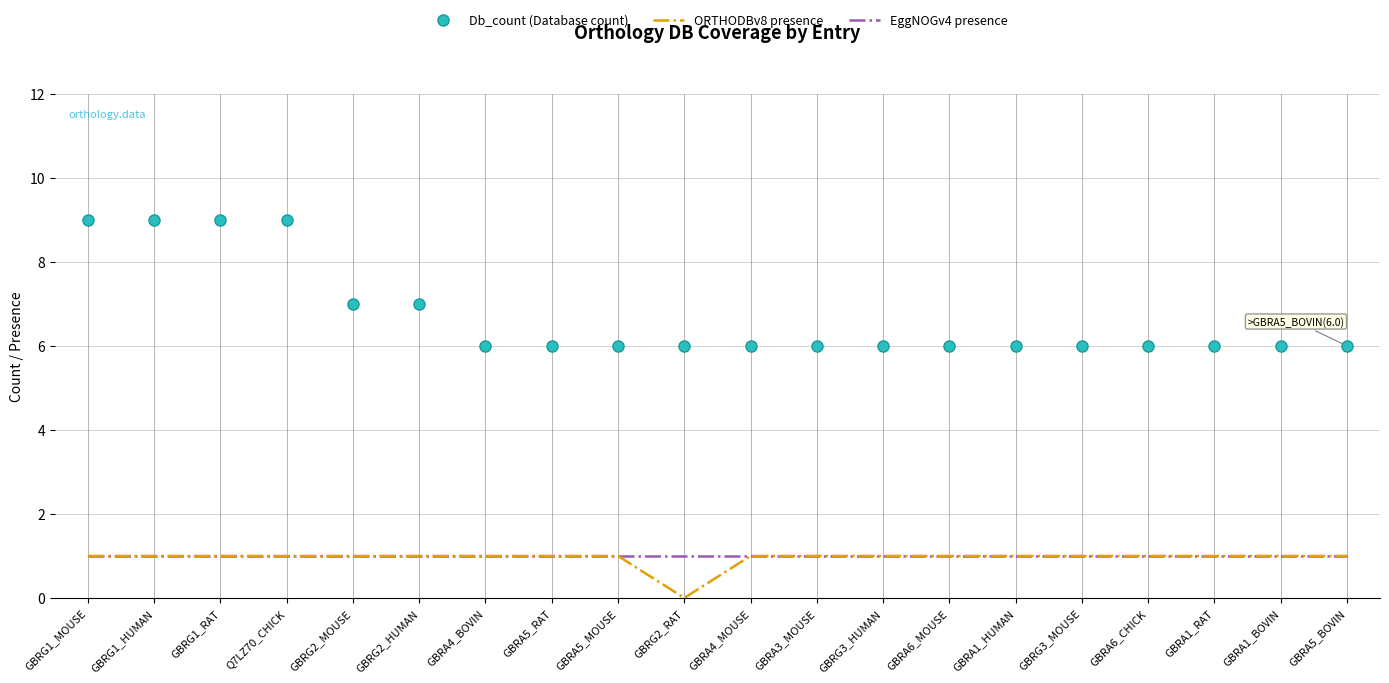

Between Q7LZ70_CHICK and GBRG3_HUMAN, which series saw the biggest shift?

Db_count (Database count)